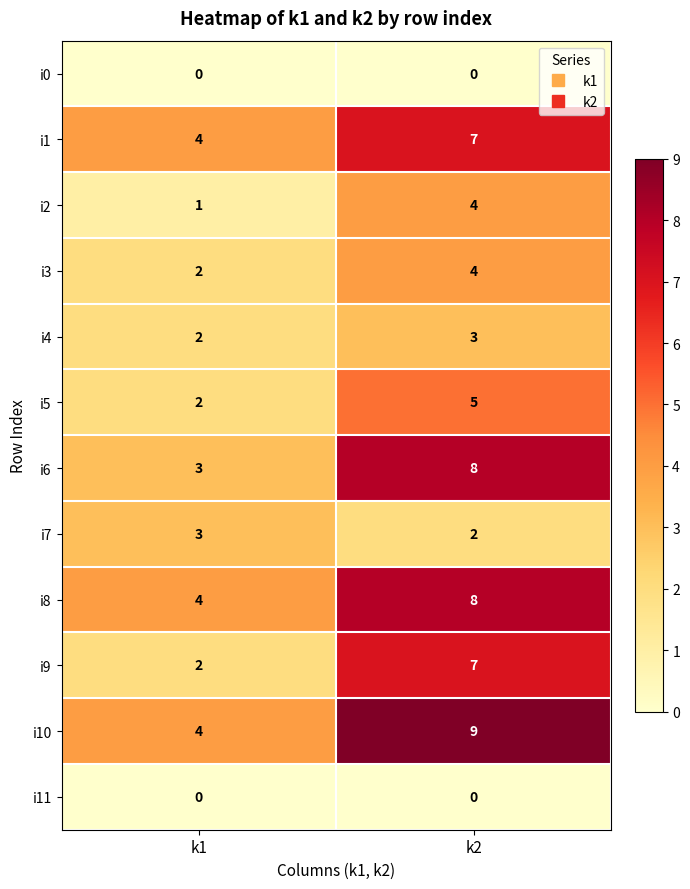

What is the sum of the i1 values at k2 and k1?

11